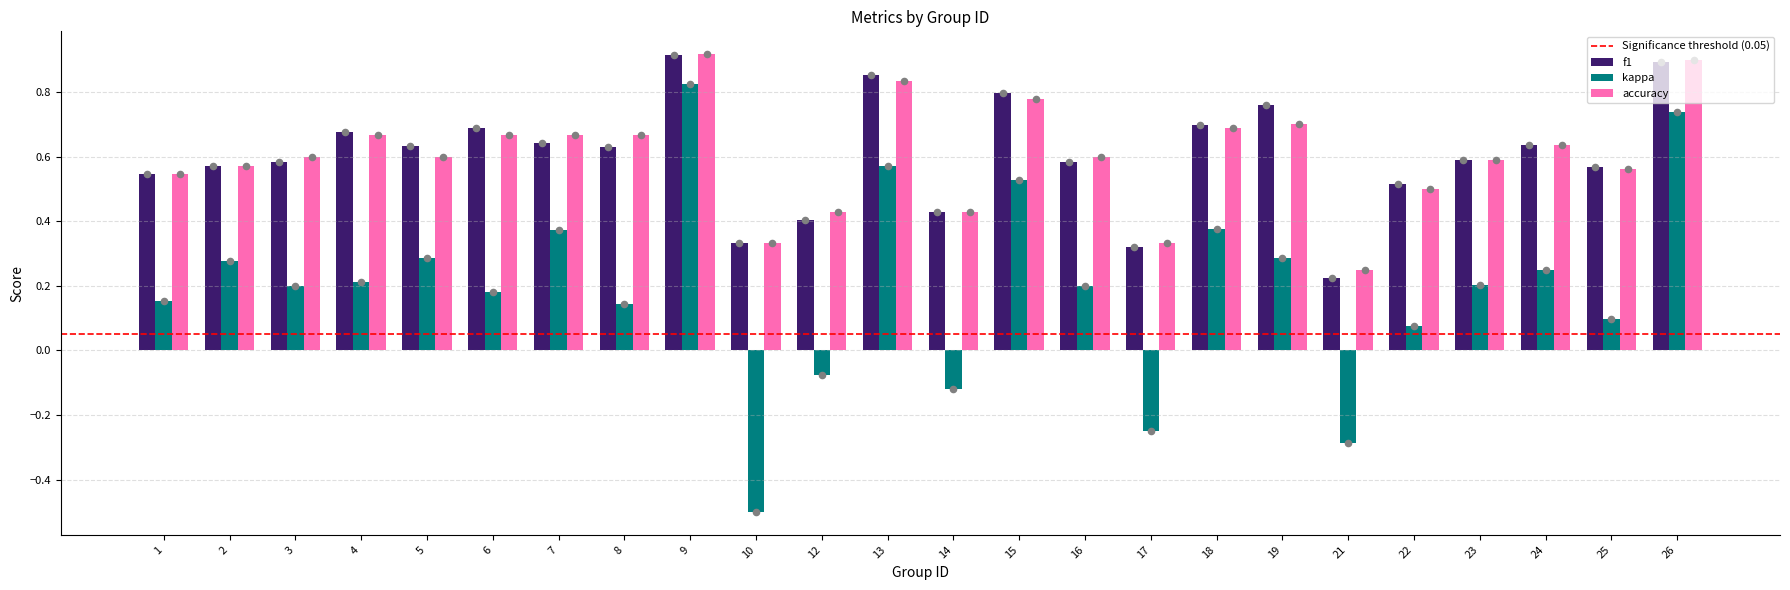

At which category is the sum across all series the highest?

9